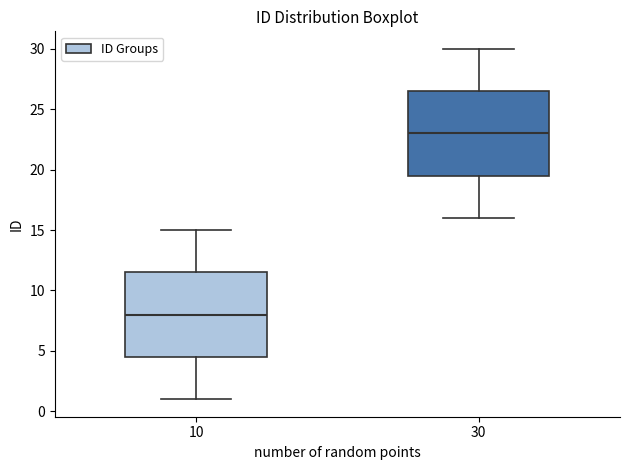

Reading left to right, read every box against the y-axis: the position of its median line, the range the box covers, and the ends of its whiskers. The values are not printed on the chart, so give them approximately, as read against the axis.

10: median 8.0, box 4.5 to 11.5, whiskers 1.0 to 15.0
30: median 23.0, box 19.5 to 26.5, whiskers 16.0 to 30.0